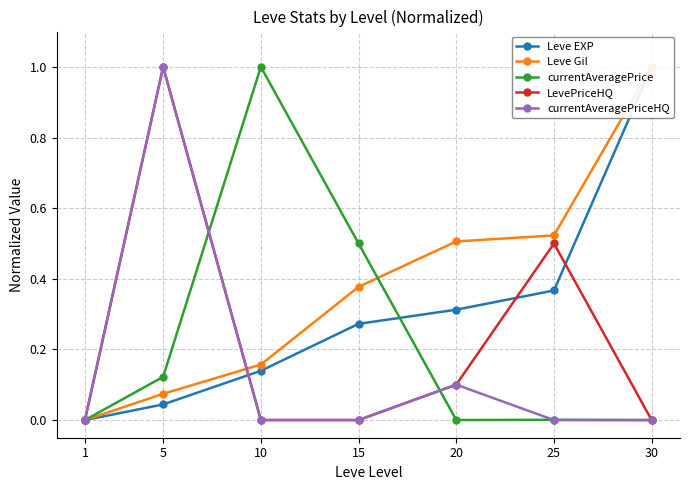

At 25, list the series in order from largest to smallest.

Leve Gil, LevePriceHQ, Leve EXP, currentAveragePrice, currentAveragePriceHQ